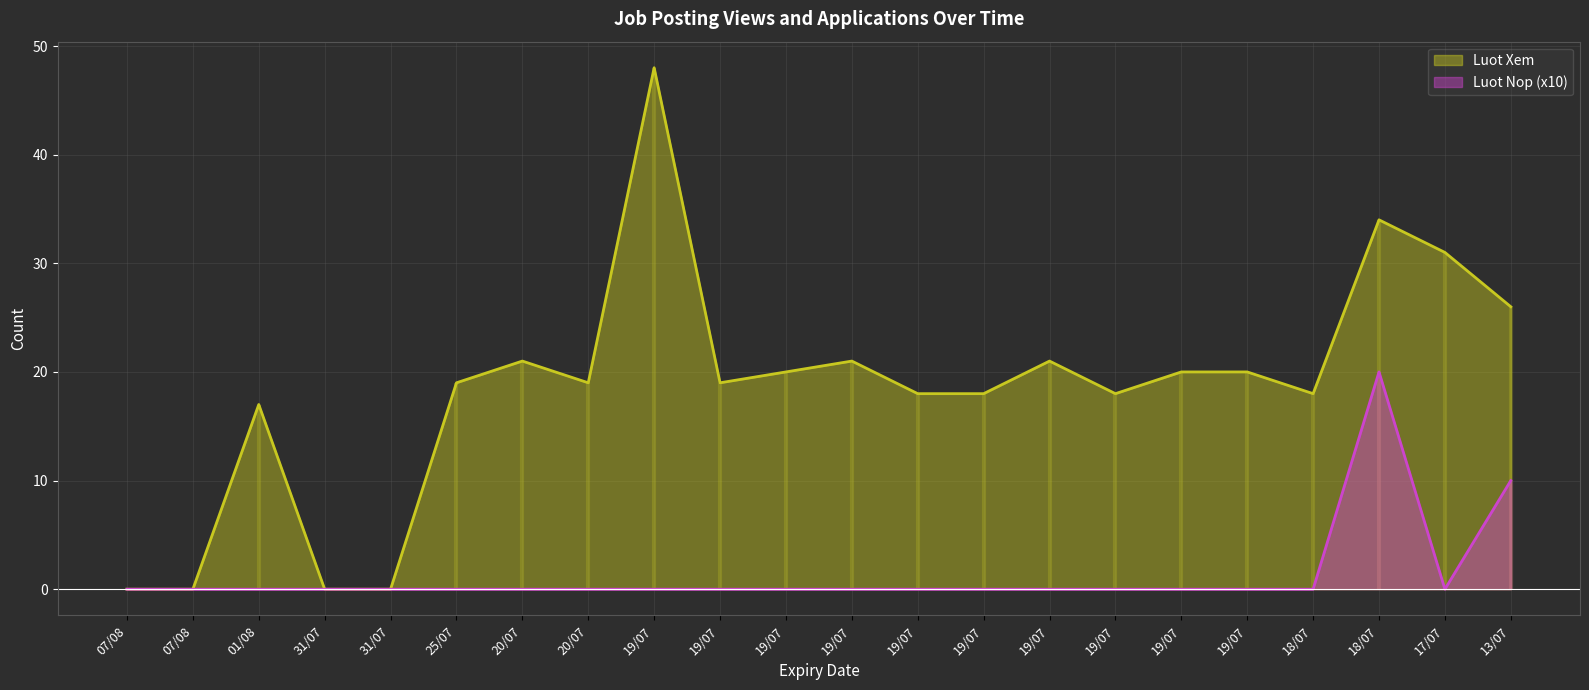

At how many categories does at least one series exceed 6?

18